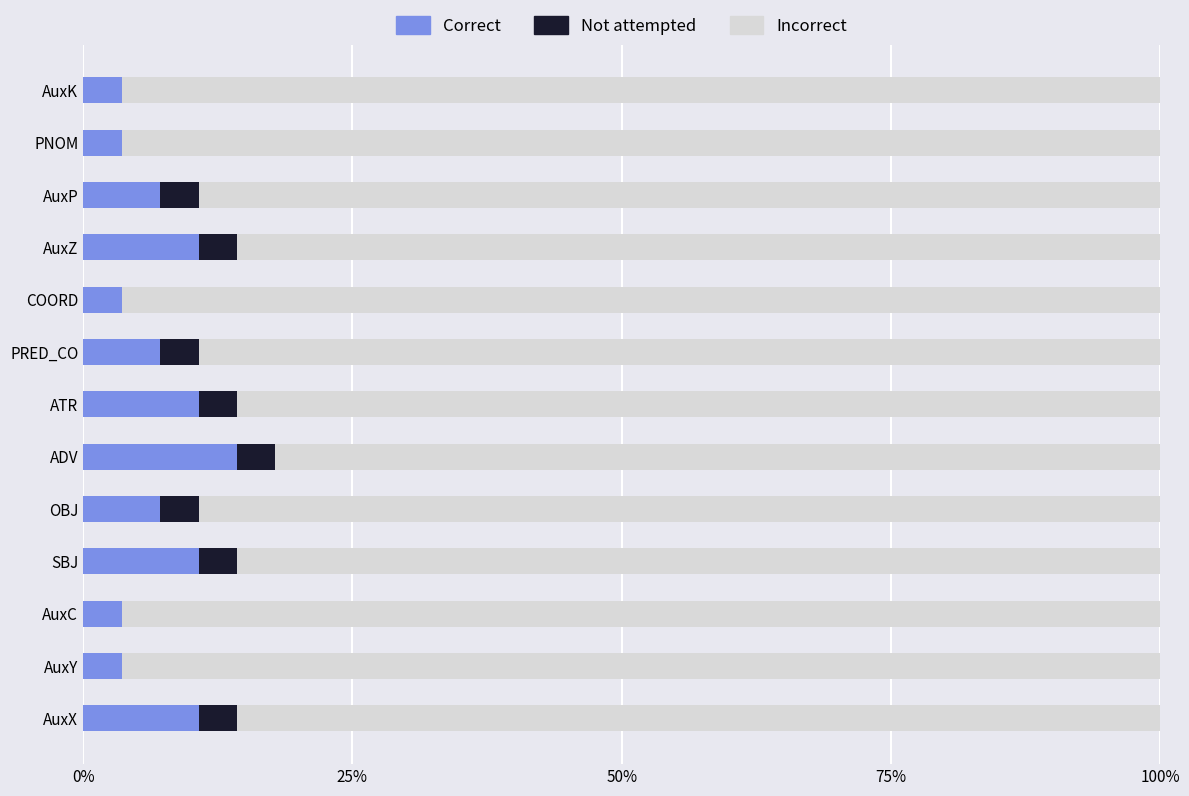

What are all the series names shown in the legend?

Correct, Not attempted, Incorrect